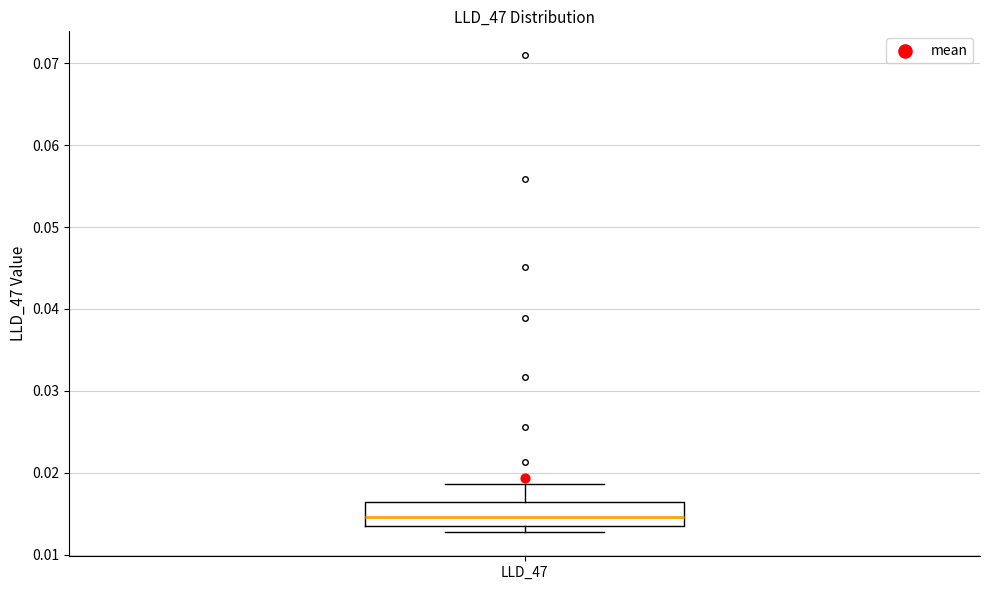

Transcribe this box plot: give where the median line is, the range the box spans, and where the two whiskers end, as read against the y-axis. The values are not printed on the chart, so give them approximately, as read against the axis.

median 0.015, box 0.014 to 0.016, whiskers 0.013 to 0.019